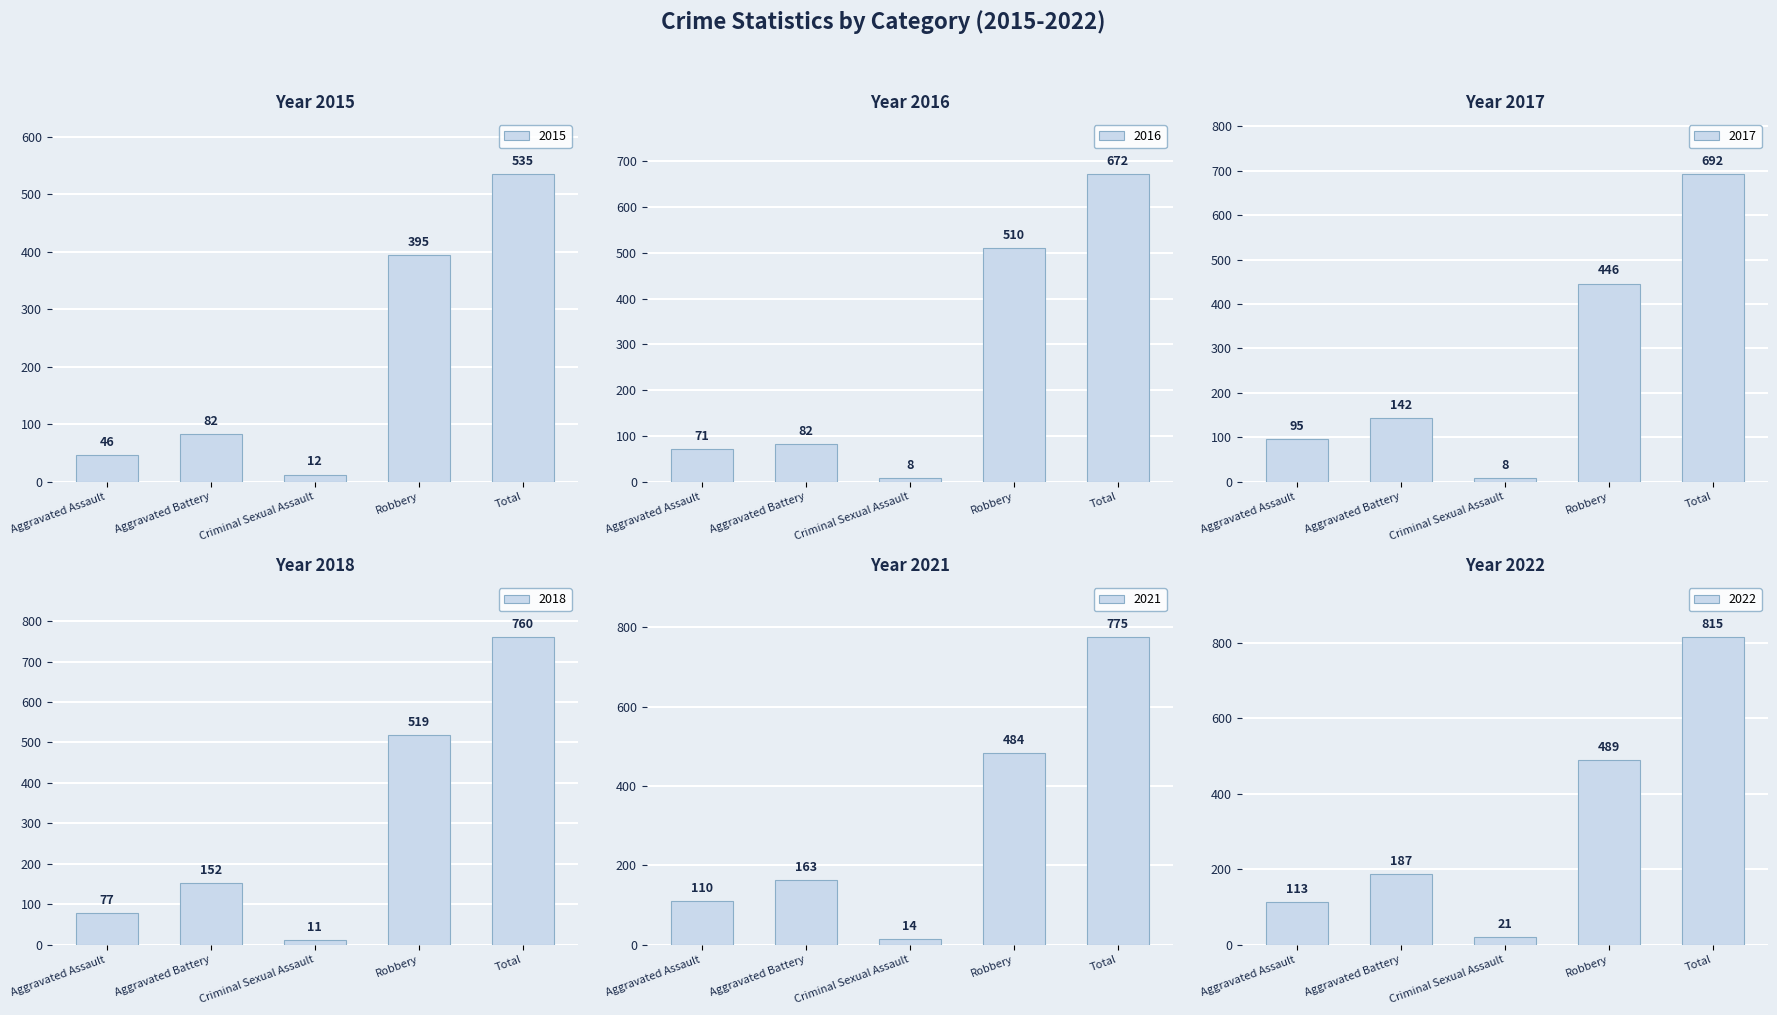

At which label does 2015 first exceed 82?

Robbery